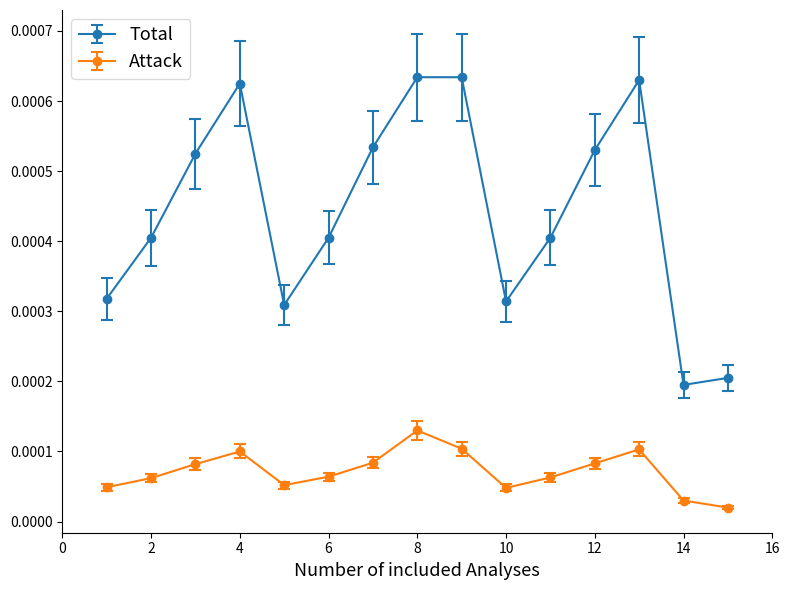

How many interior local valleys does the Total series have?

3